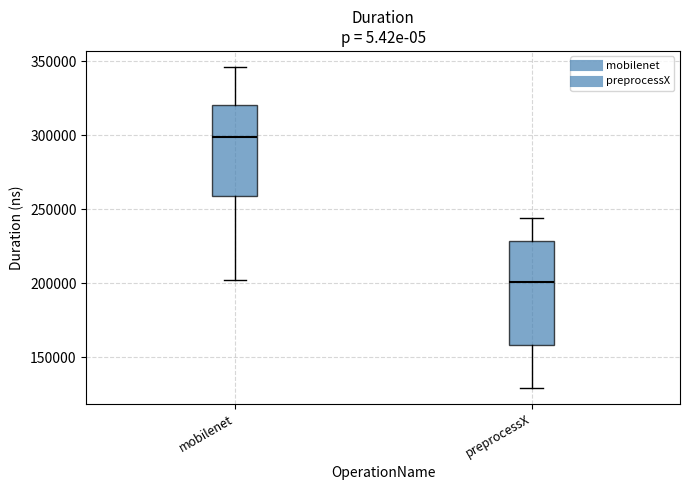

Reading left to right, read every box against the y-axis: the position of its median line, the range the box covers, and the ends of its whiskers. The values are not printed on the chart, so give them approximately, as read against the axis.

mobilenet: median 300000, box 260000 to 320000, whiskers 200000 to 345000
preprocessX: median 200000, box 160000 to 230000, whiskers 130000 to 245000